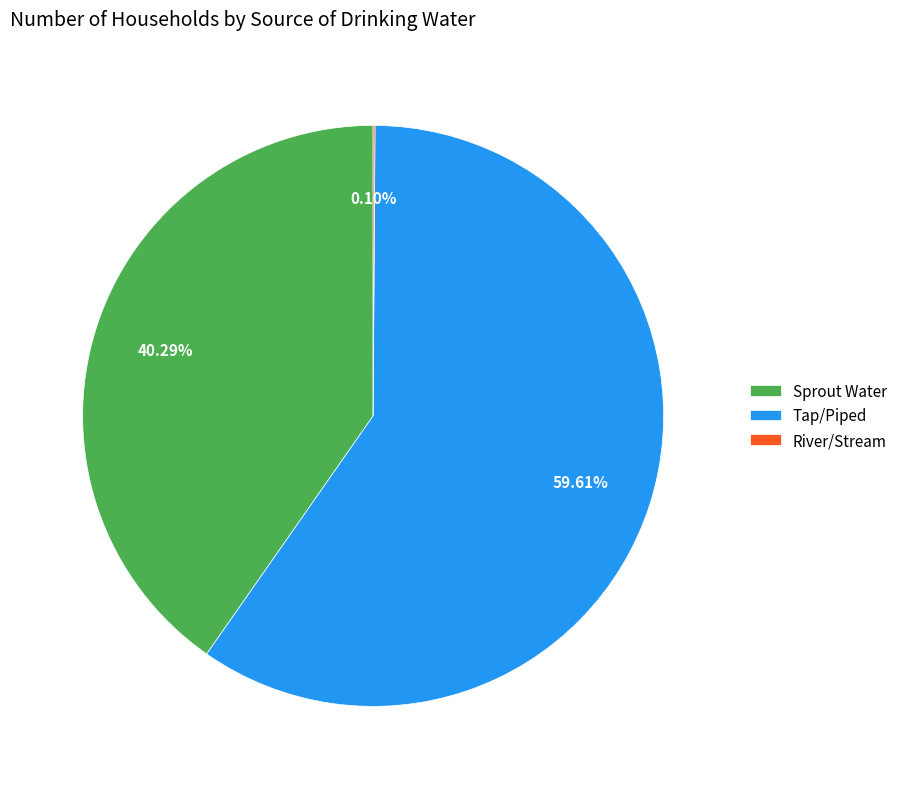

To the nearest percent, what is the difference between the largest and smallest slice percentages?

60%